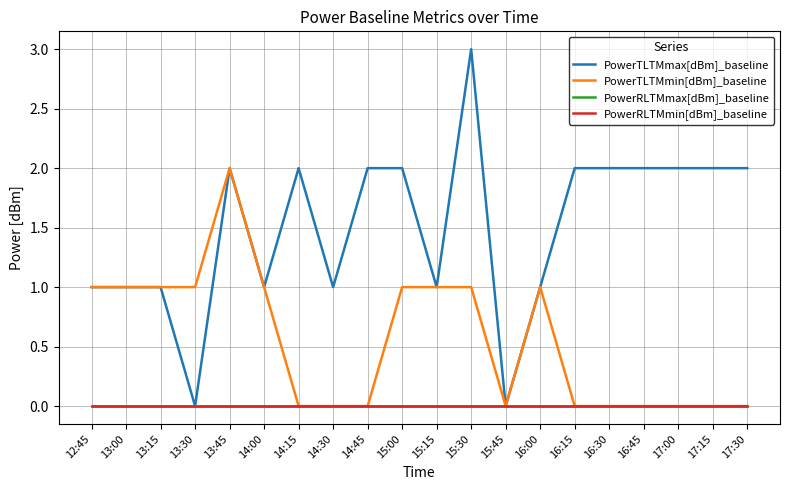

Does the chart display data point markers on the line(s)?

No